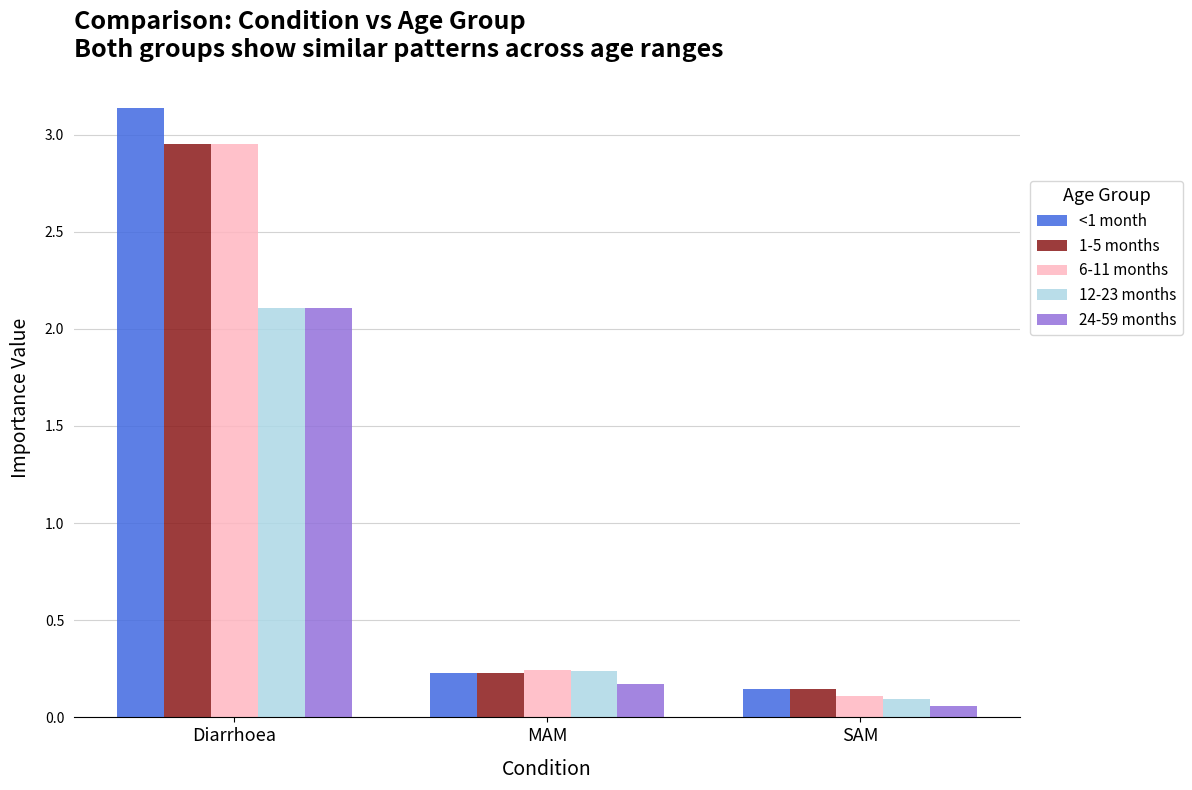

Is the value of 24-59 months at MAM greater than the value of <1 month at Diarrhoea?

No